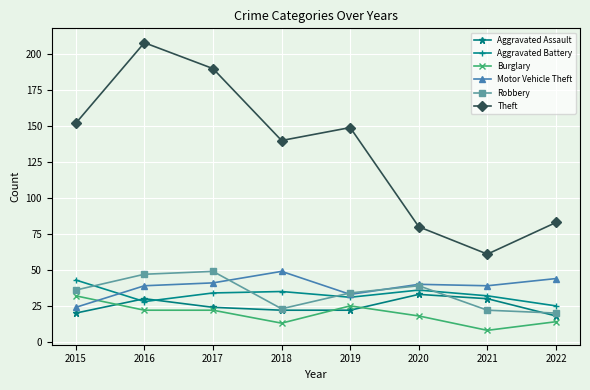

Which series has the widest spread of values?

Theft